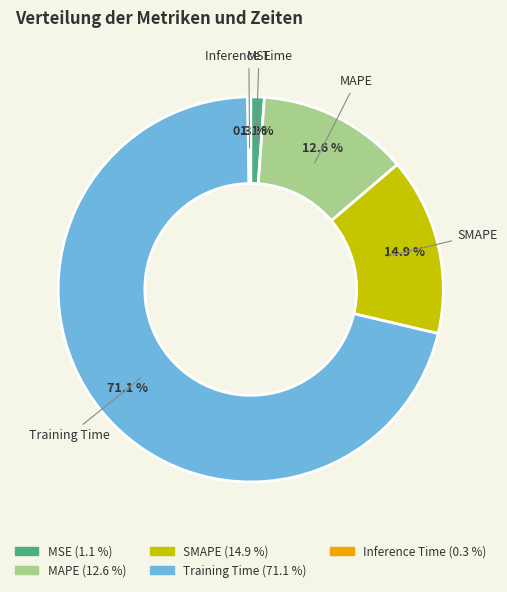

To the nearest percent, what is the average slice percentage?

20%